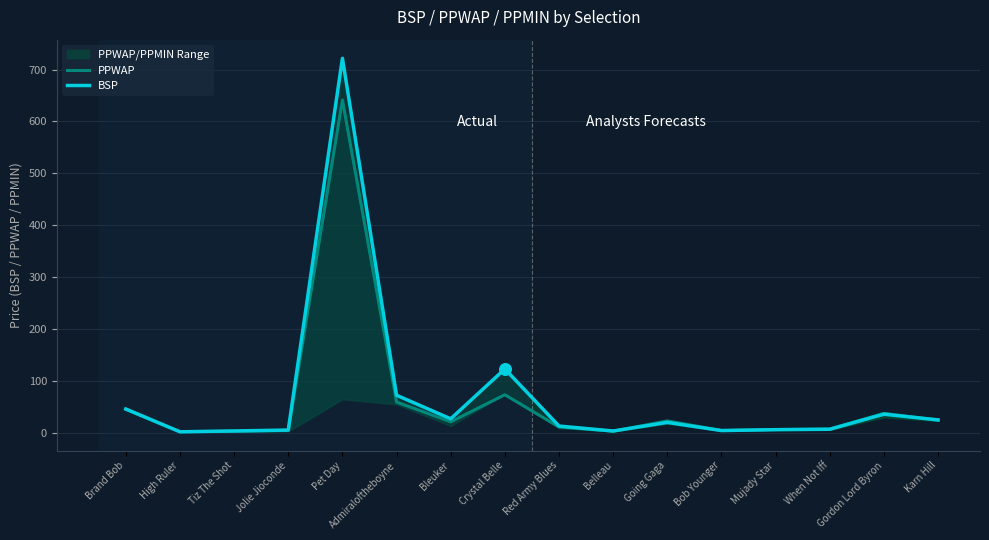

What are all the series names shown in the legend?

PPWAP, BSP